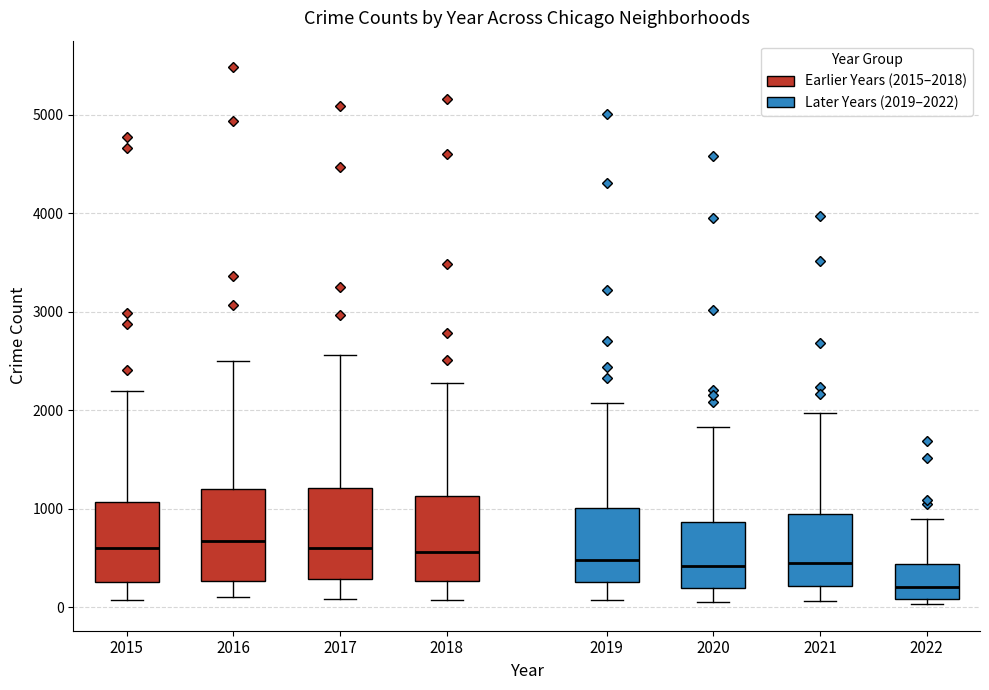

Reading left to right, transcribe this box plot: for each box, give where its median line is, the range the box spans, and where its two whiskers end, as read against the y-axis. The values are not printed on the chart, so give them approximately, as read against the axis.

2015: median 600, box 300 to 1100, whiskers 100 to 2200
2016: median 700, box 300 to 1200, whiskers 100 to 2500
2017: median 600, box 300 to 1200, whiskers 100 to 2600
2018: median 600, box 300 to 1100, whiskers 100 to 2300
2019: median 500, box 300 to 1000, whiskers 100 to 2100
2020: median 400, box 200 to 900, whiskers 100 to 1800
2021: median 500, box 200 to 1000, whiskers 100 to 2000
2022: median 200, box 100 to 400, whiskers 0 to 900